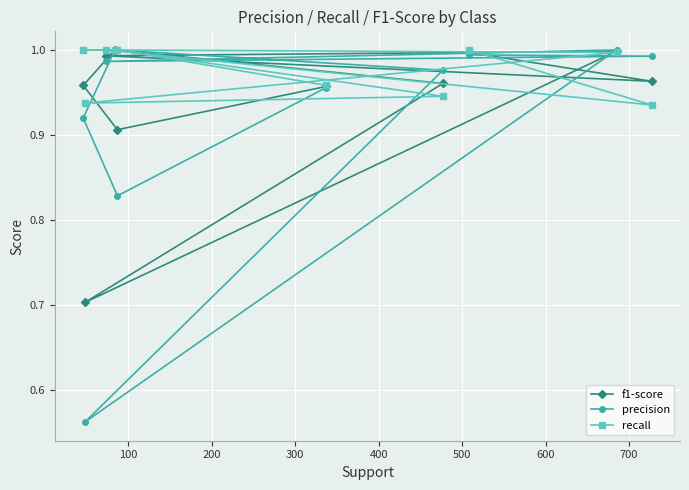

What are all the series names shown in the legend?

f1-score, precision, recall